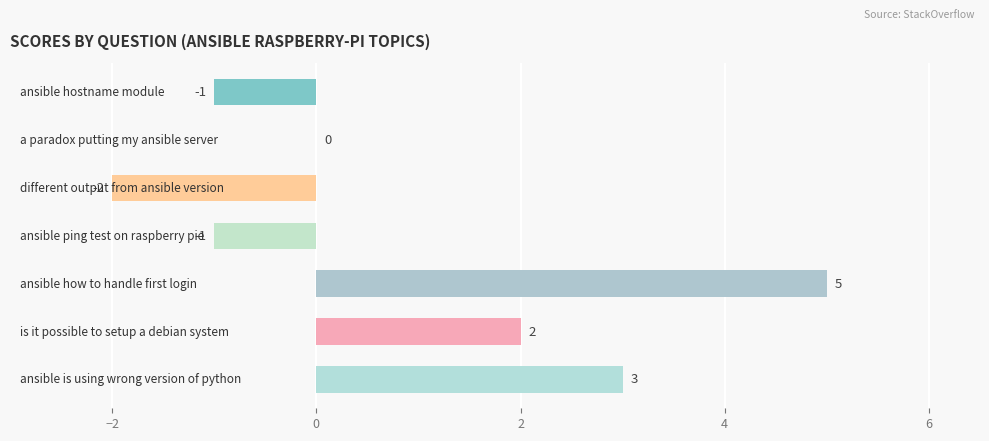

How many series are shown in this chart?

1